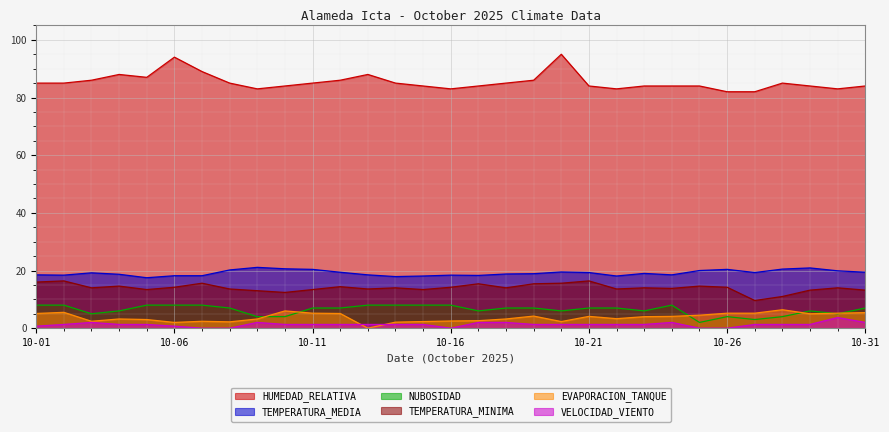

What is the maximum value shown in the chart?

95.0